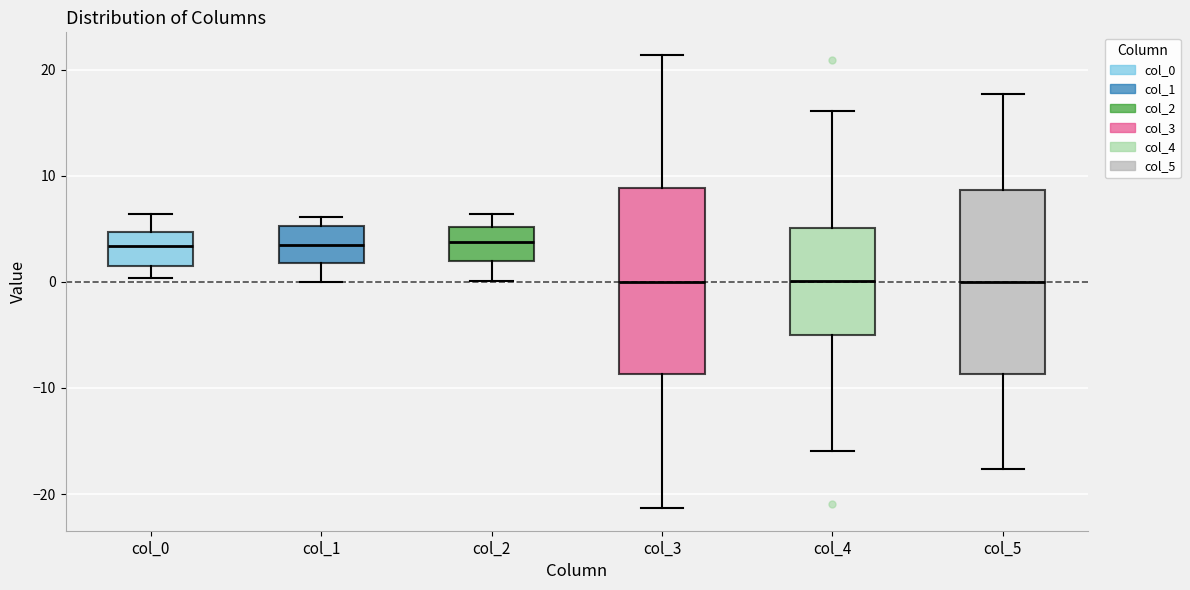

Where does the lower whisker of the box for col_0 end on the y-axis? The values are not printed on the chart, so give them approximately, as read against the axis.

0